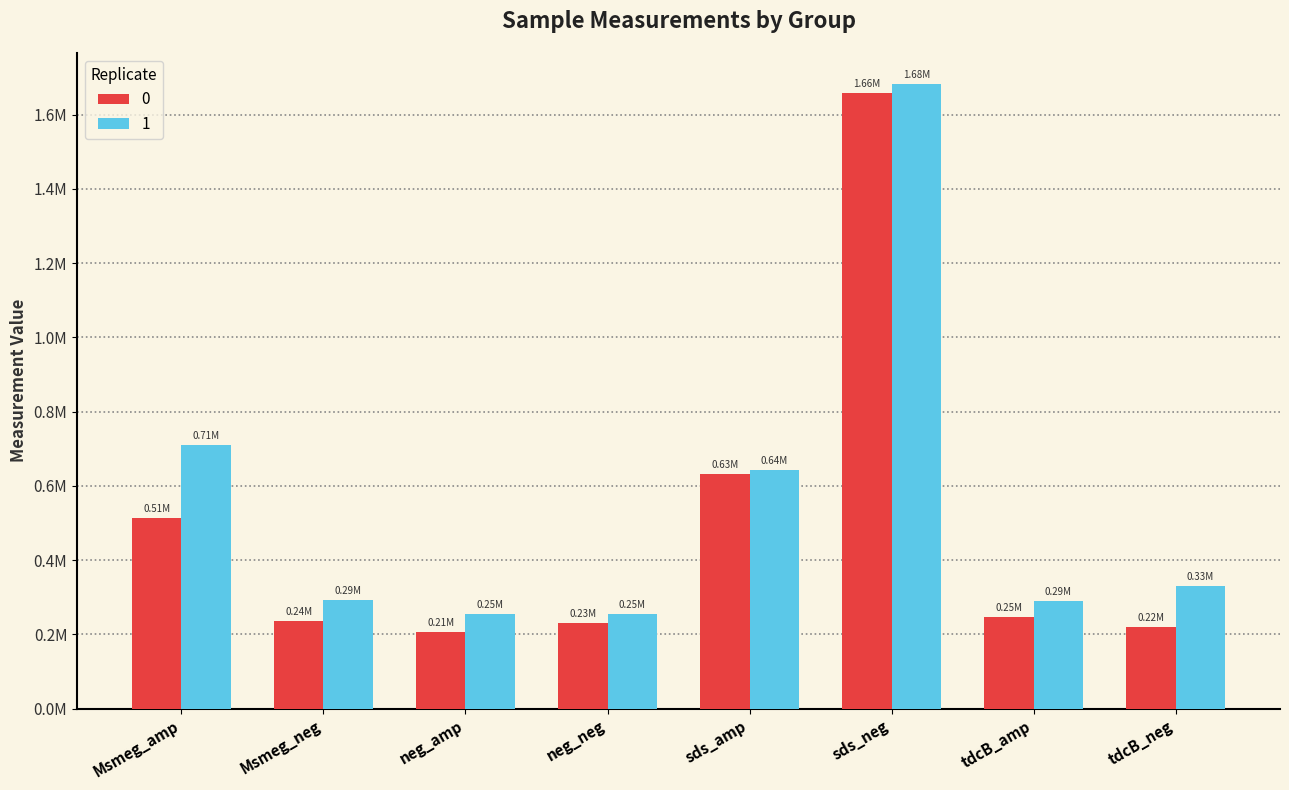

Where is 0 nearest to the value 931555?

sds_amp